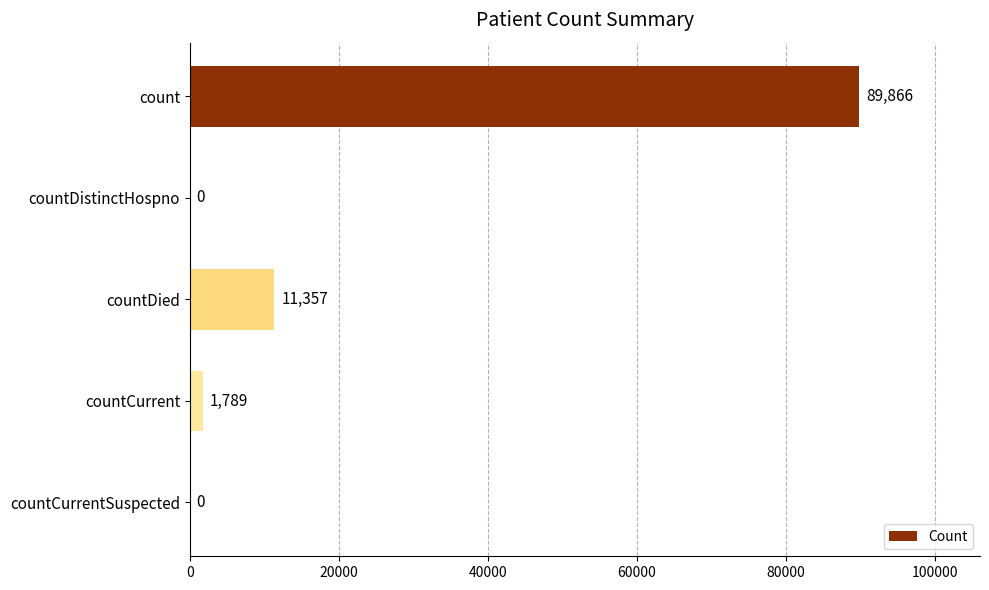

What is the greatest value displayed?

89866